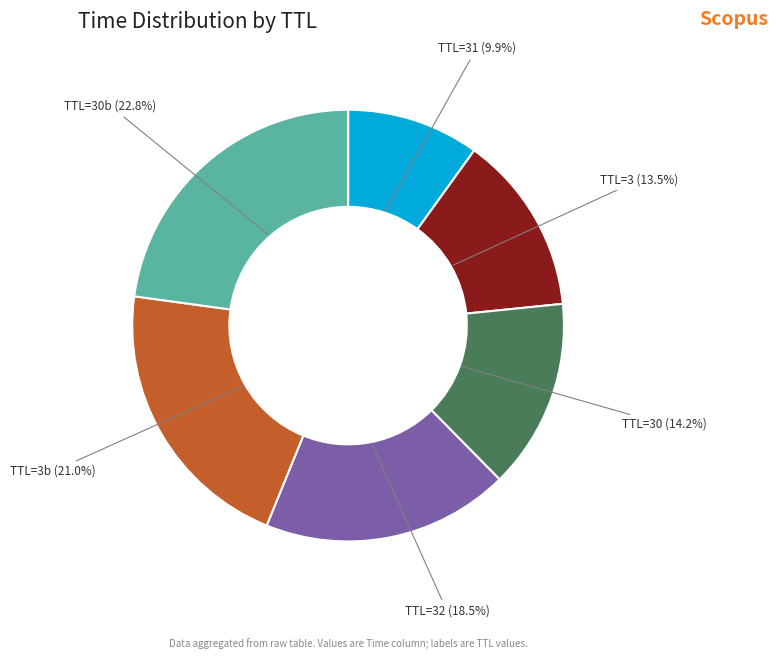

What is the smallest slice in the pie chart?

TTL=31